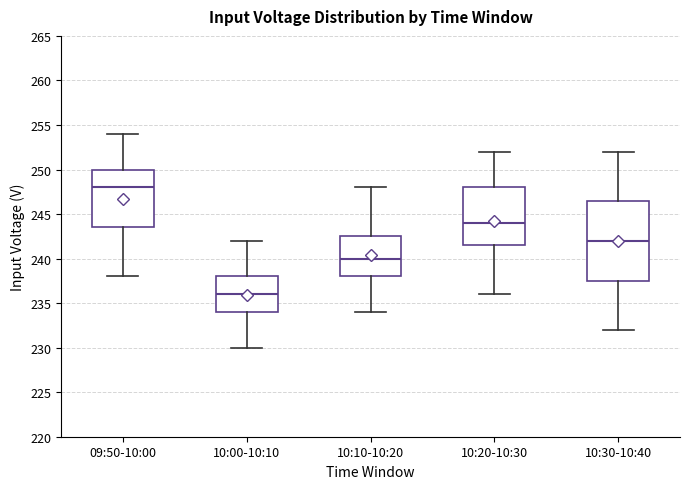

Which box has the lowest median line?

10:00-10:10